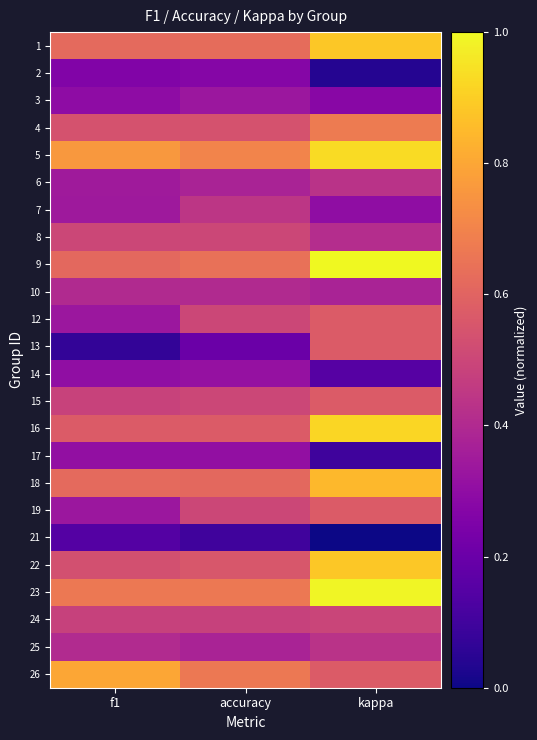

Rank the series by their maximum value, from lowest to highest.

21, 2, 17, 14, 3, 10, 6, 25, 7, 24, 8, 12, 13, 15, 19, 4, 26, 18, 1, 22, 16, 5, 23, 9